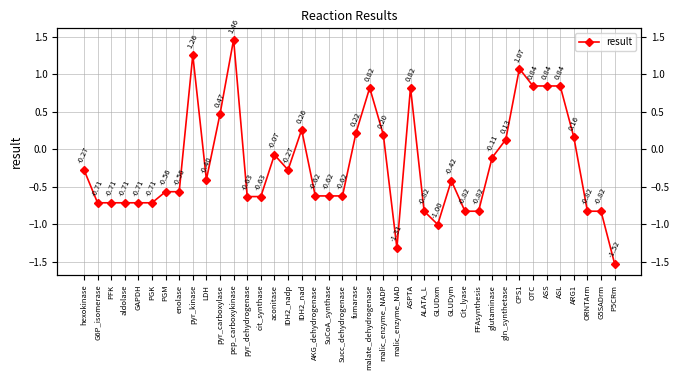

Is it true that the value at LDH is -0.2?

False